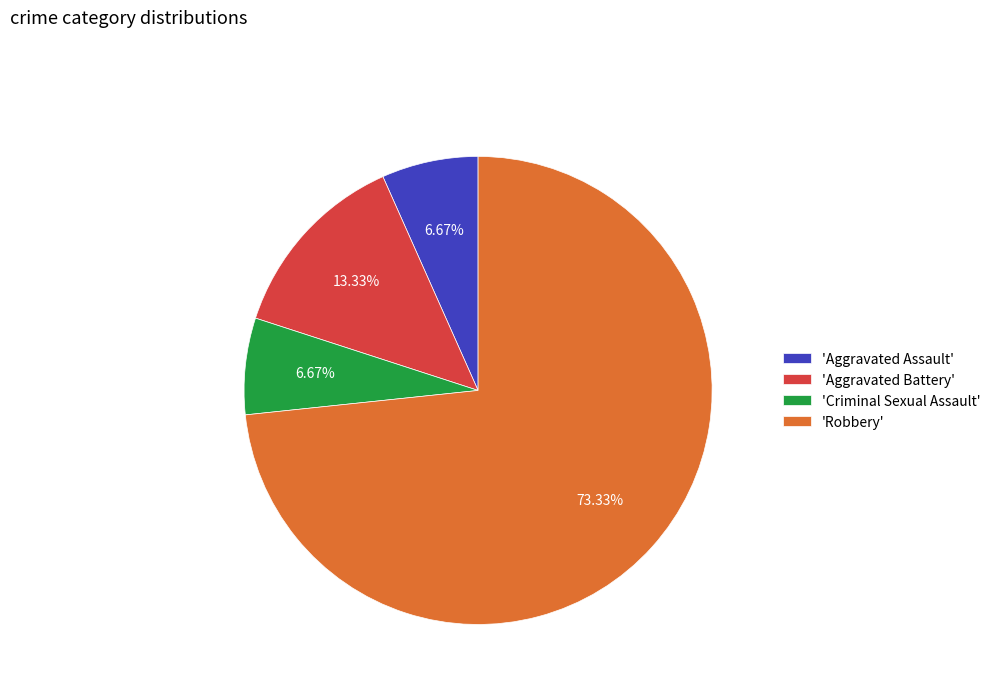

What is the largest slice in the pie chart?

'Robbery'